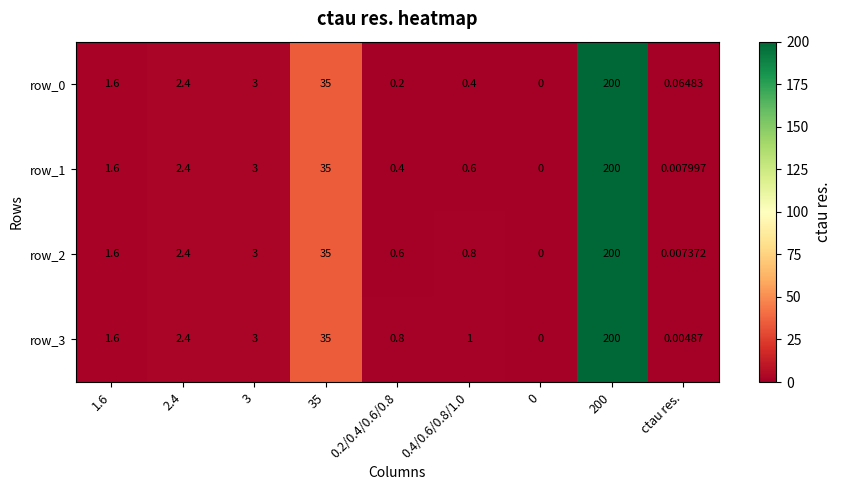

Reading left to right, transcribe all the data shown in this chart.

row_0: 1.6=1.6	2.4=2.4	3=3.0	35=35.0	0.2/0.4/0.6/0.8=0.2	0.4/0.6/0.8/1.0=0.4	0=0.0	200=200.0	ctau res.=0.1
row_1: 1.6=1.6	2.4=2.4	3=3.0	35=35.0	0.2/0.4/0.6/0.8=0.4	0.4/0.6/0.8/1.0=0.6	0=0.0	200=200.0	ctau res.=0.0
row_2: 1.6=1.6	2.4=2.4	3=3.0	35=35.0	0.2/0.4/0.6/0.8=0.6	0.4/0.6/0.8/1.0=0.8	0=0.0	200=200.0	ctau res.=0.0
row_3: 1.6=1.6	2.4=2.4	3=3.0	35=35.0	0.2/0.4/0.6/0.8=0.8	0.4/0.6/0.8/1.0=1.0	0=0.0	200=200.0	ctau res.=0.0